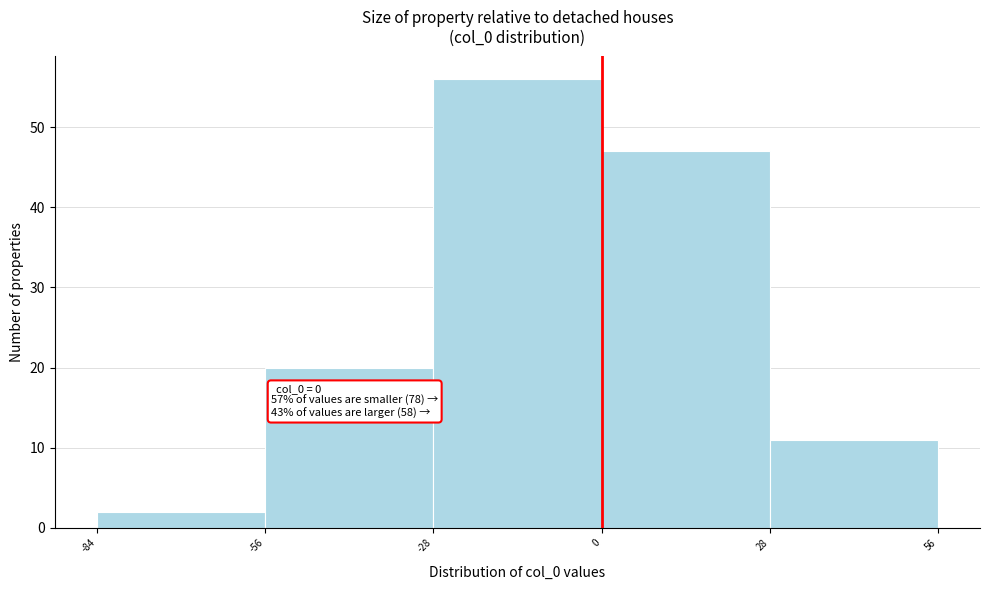

Which range on the x-axis has the tallest bar?

-28 to 0